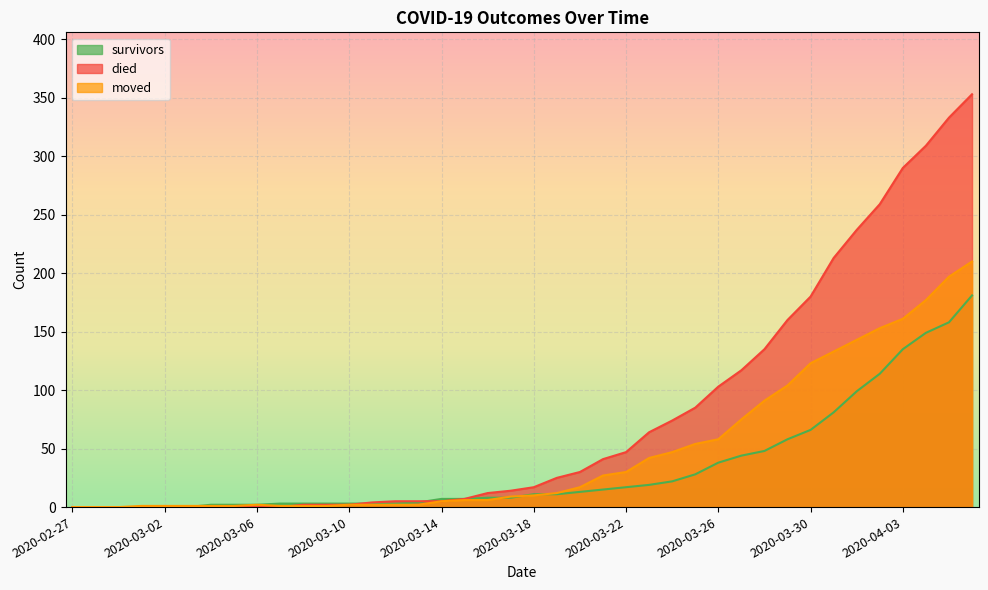

What is the sum of all died values?

3130